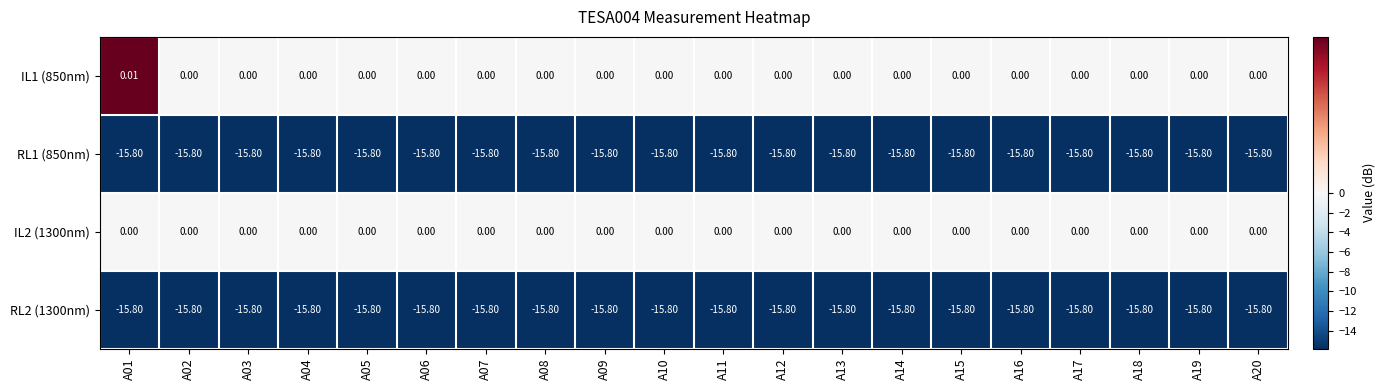

Is the value of RL2 (1300nm) at A19 greater than the value of IL1 (850nm) at A04?

No